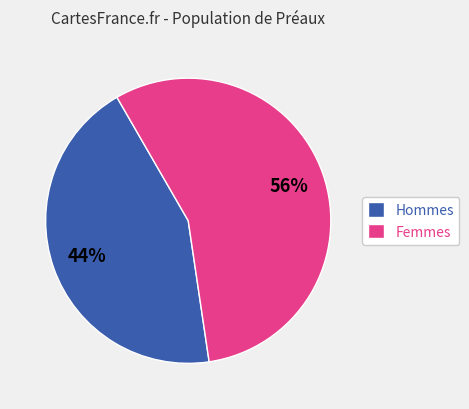

The Hommes slice represents 44% of the pie. True or false?

True